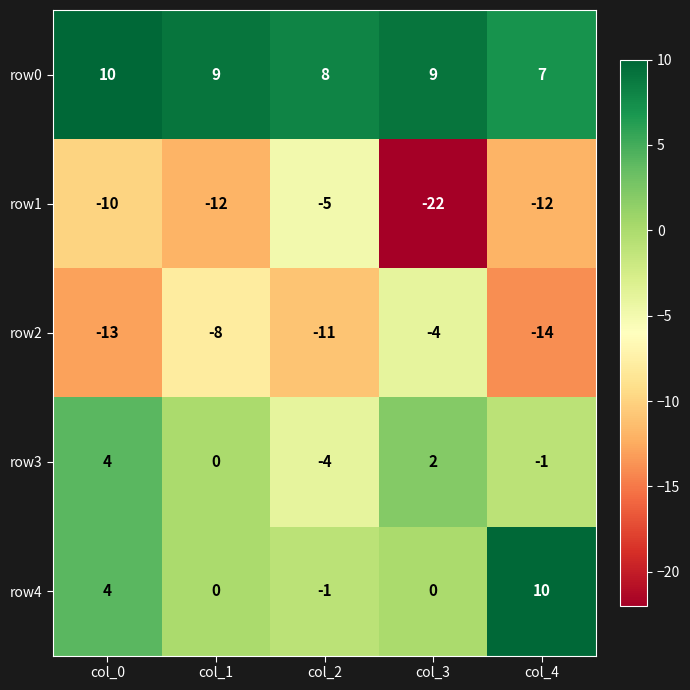

List the labels in order of row2 value, largest first.

col_3, col_1, col_2, col_0, col_4